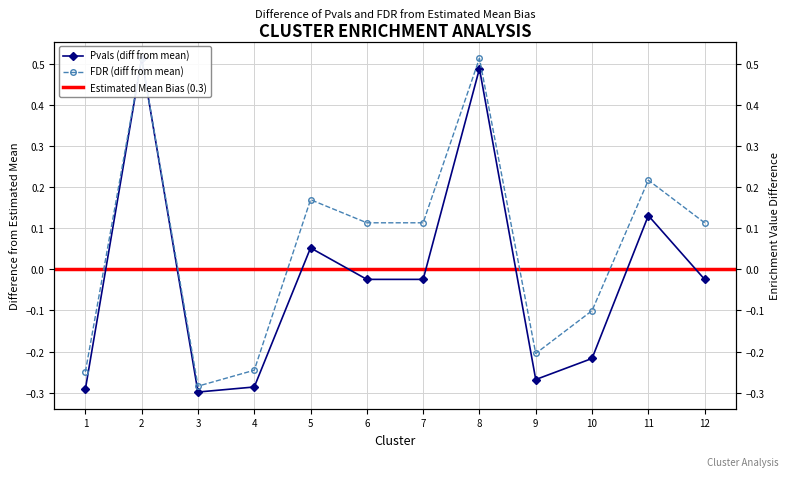

True or false: Pvals and FDR intersect in this chart.

False